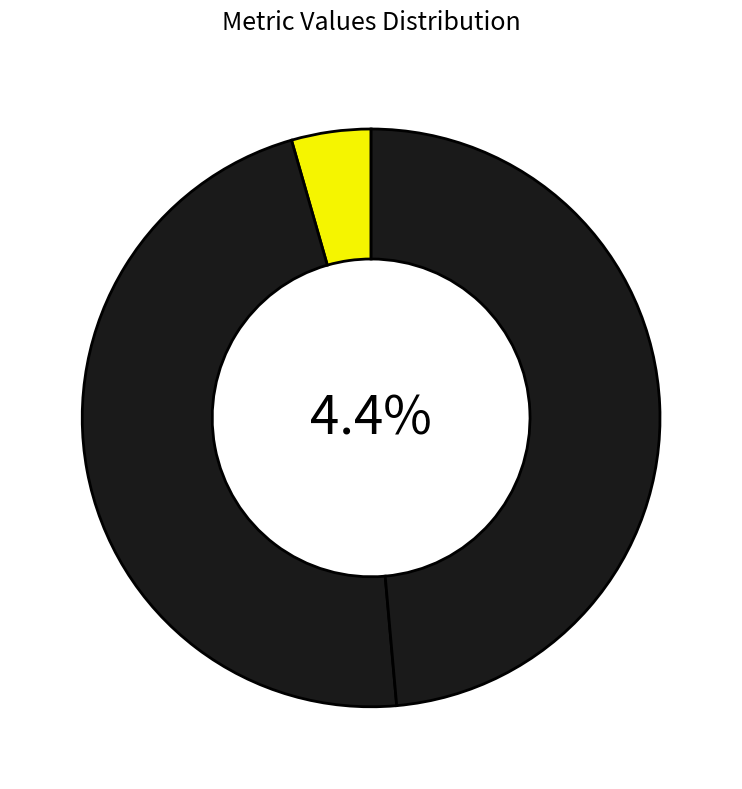

Count the number of slices in the pie.

3